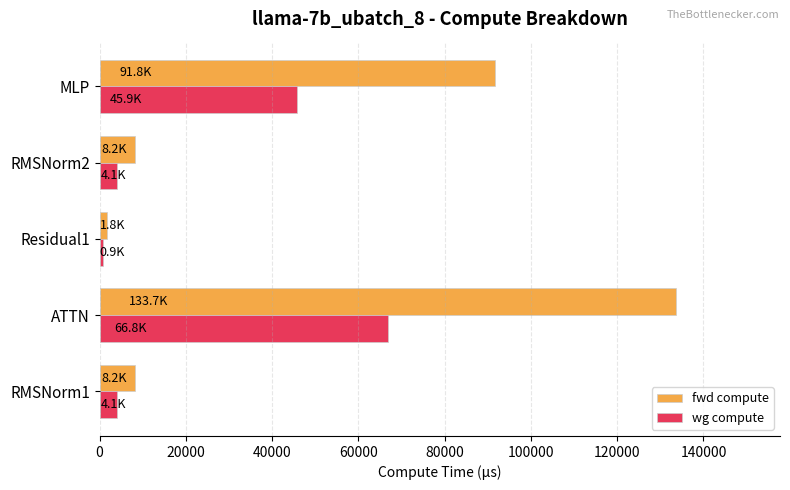

Rank the series at MLP from lowest to highest value.

wg compute, fwd compute